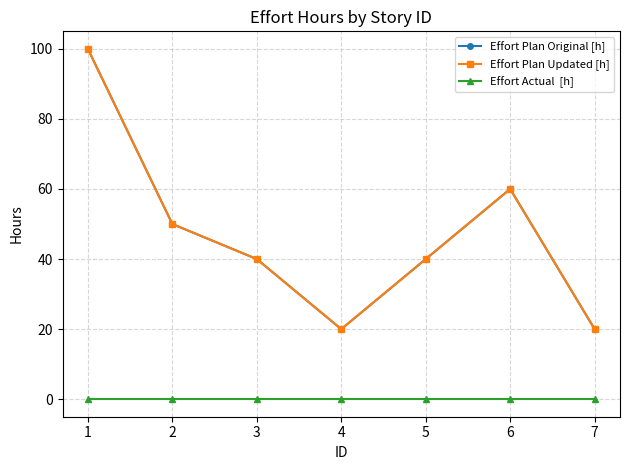

Does the chart have visible grid lines?

Yes